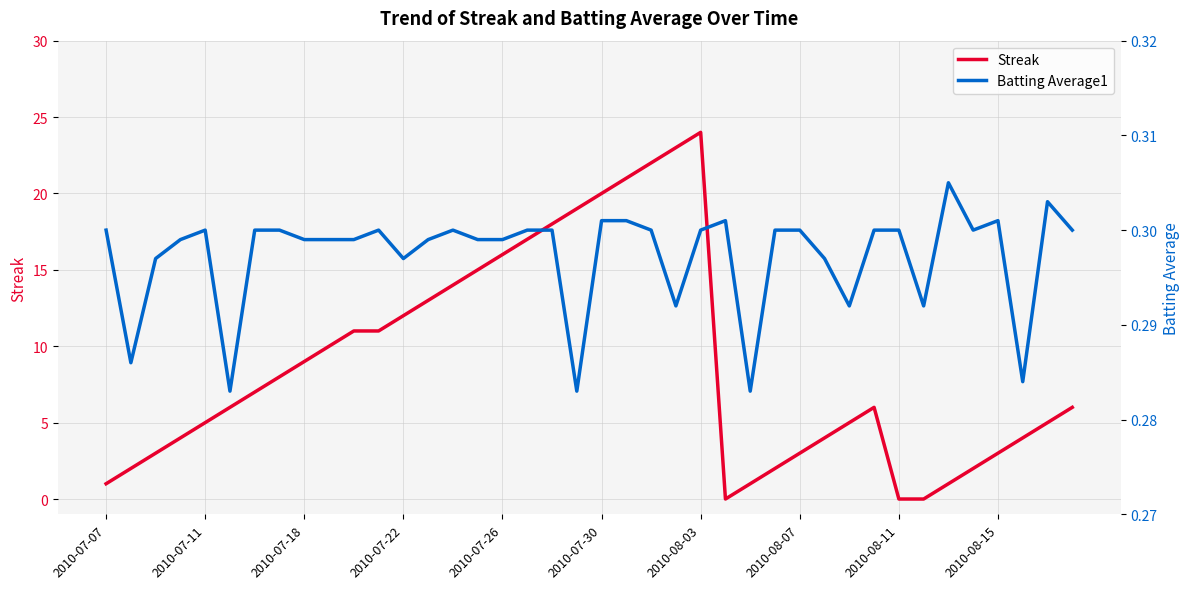

How many distinct data groups are displayed?

2